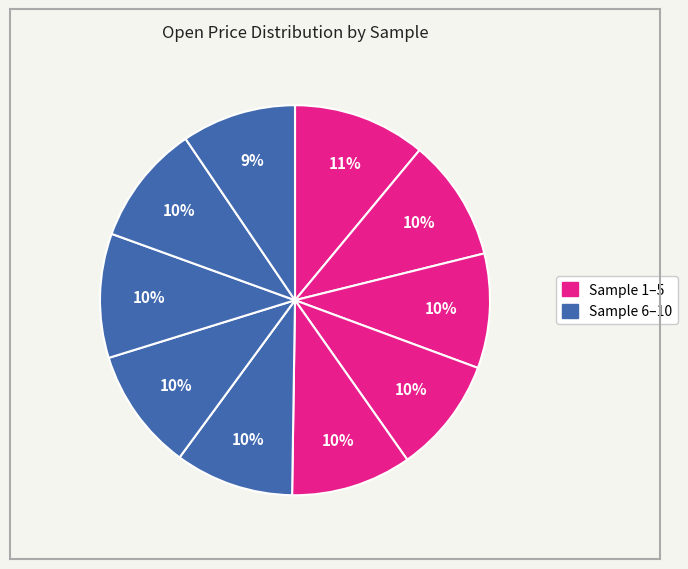

Which category has the biggest portion of the pie?

1